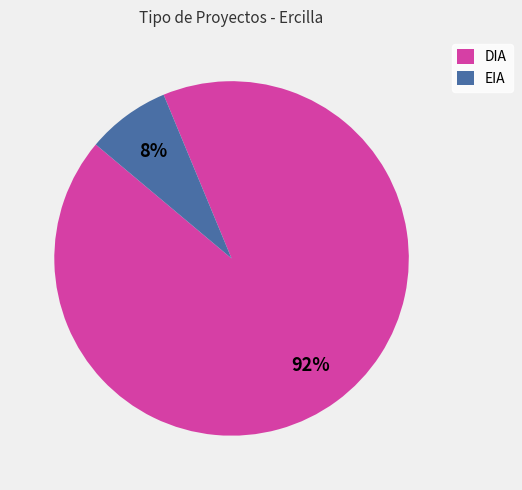

Does EIA represent more than half of the total?

No